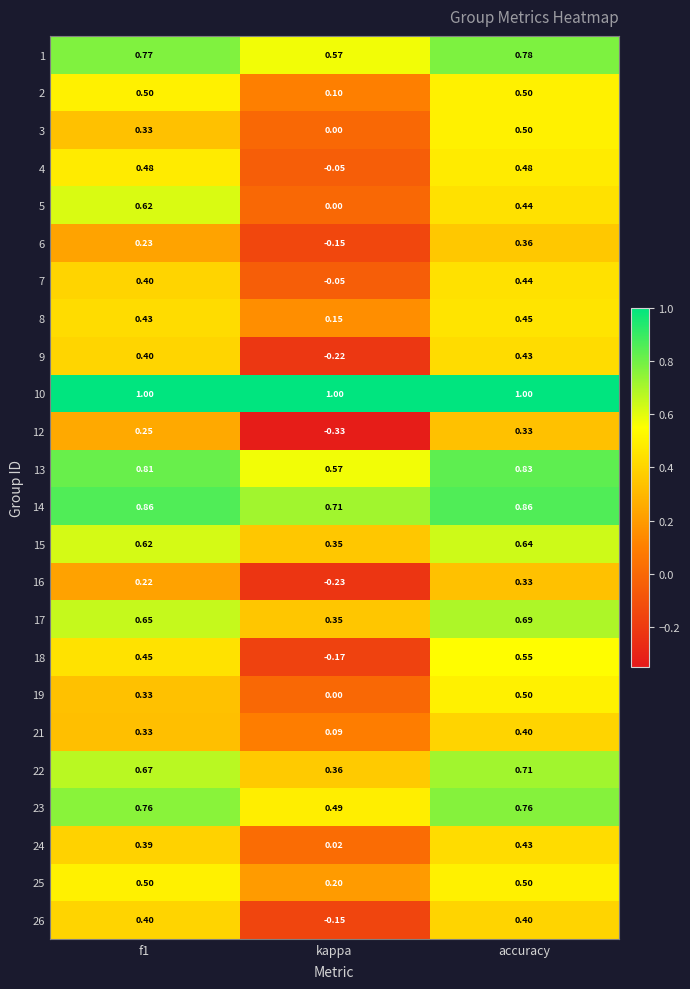

At which category is the sum across all series the highest?

accuracy